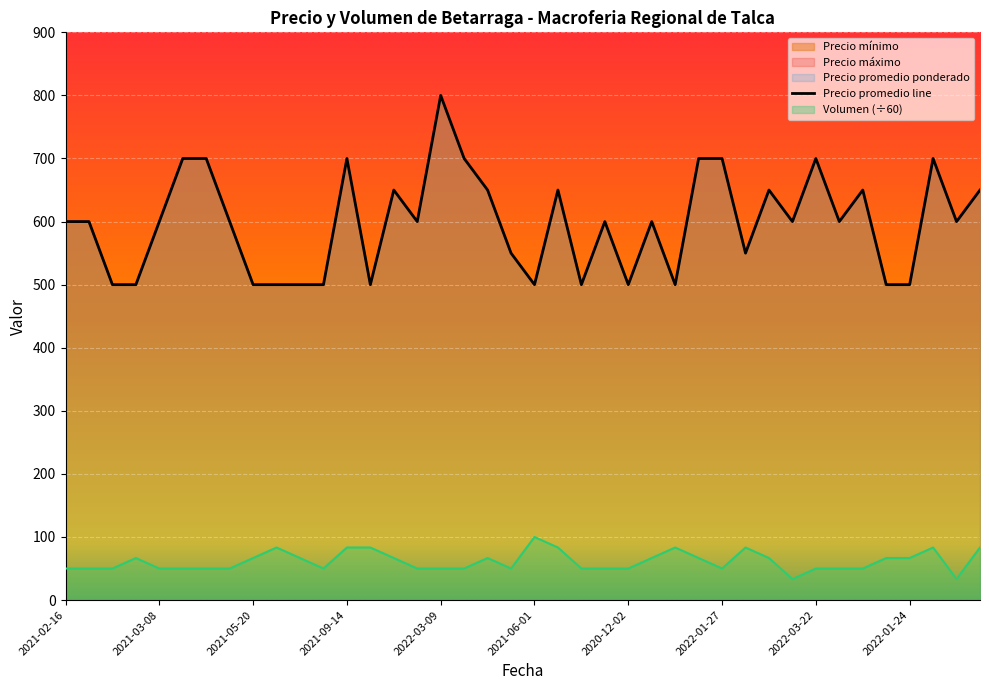

What is the label of the 23rd point from the right?

2021-09-20